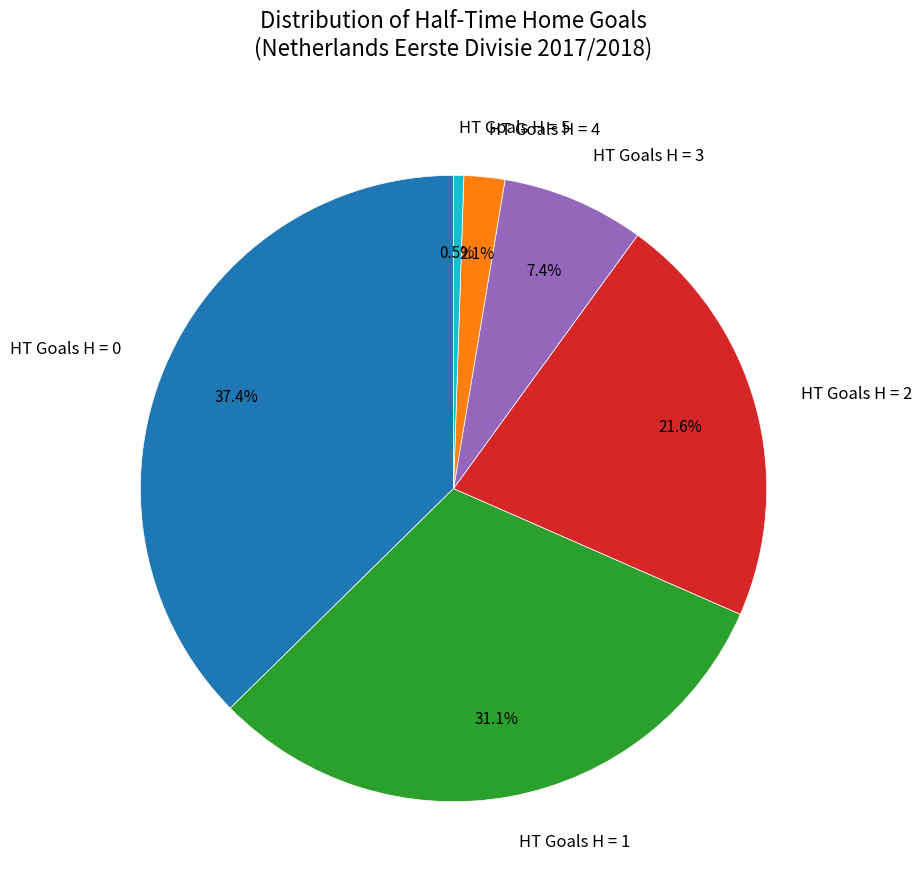

How many segments does this pie chart have?

6